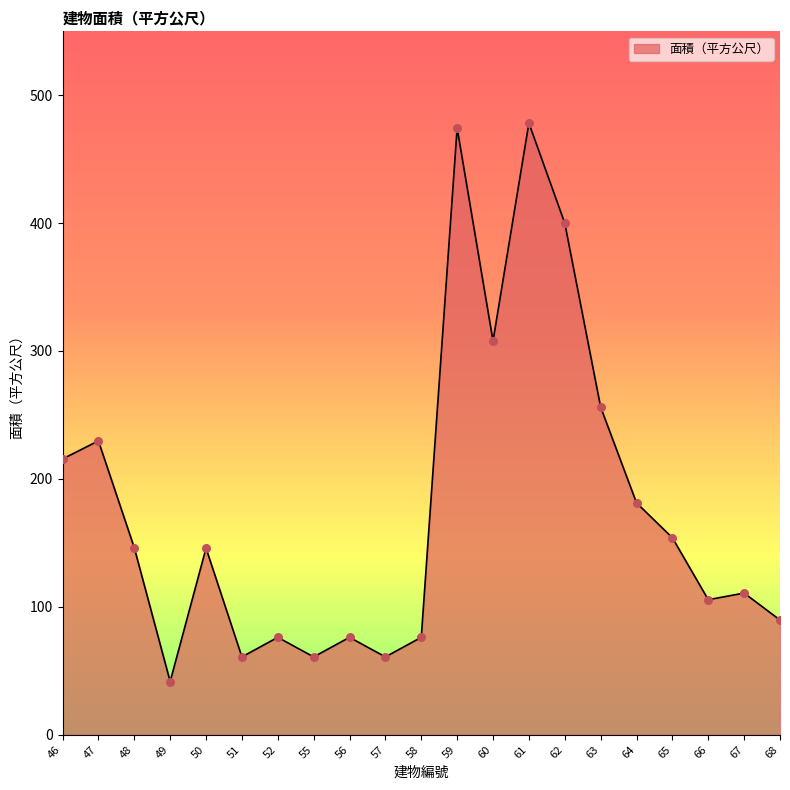

Between 61 and 47, which is larger?

61